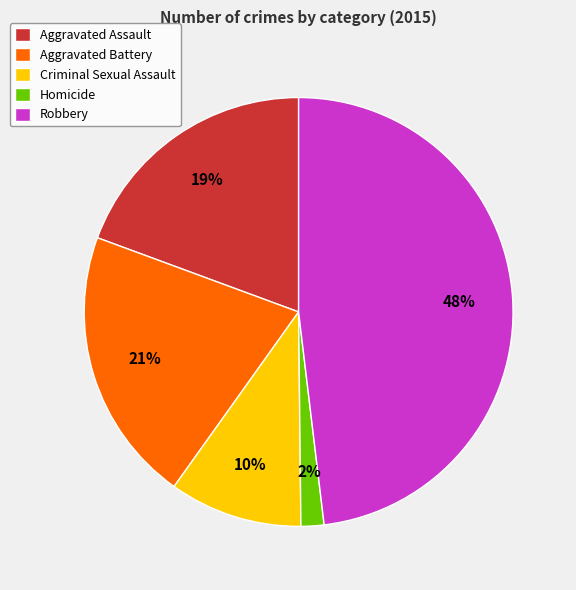

How many segments does this pie chart have?

5